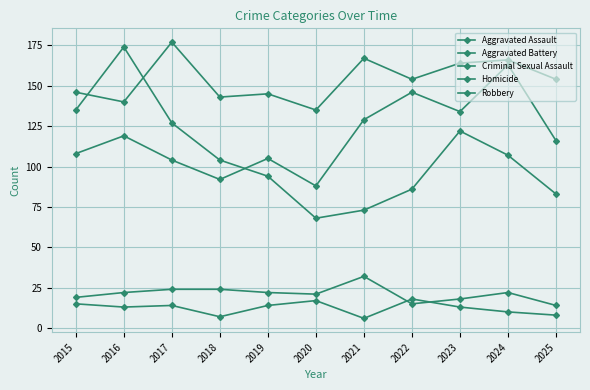

Is the value of Robbery at 2025 greater than the value of Homicide at 2025?

Yes